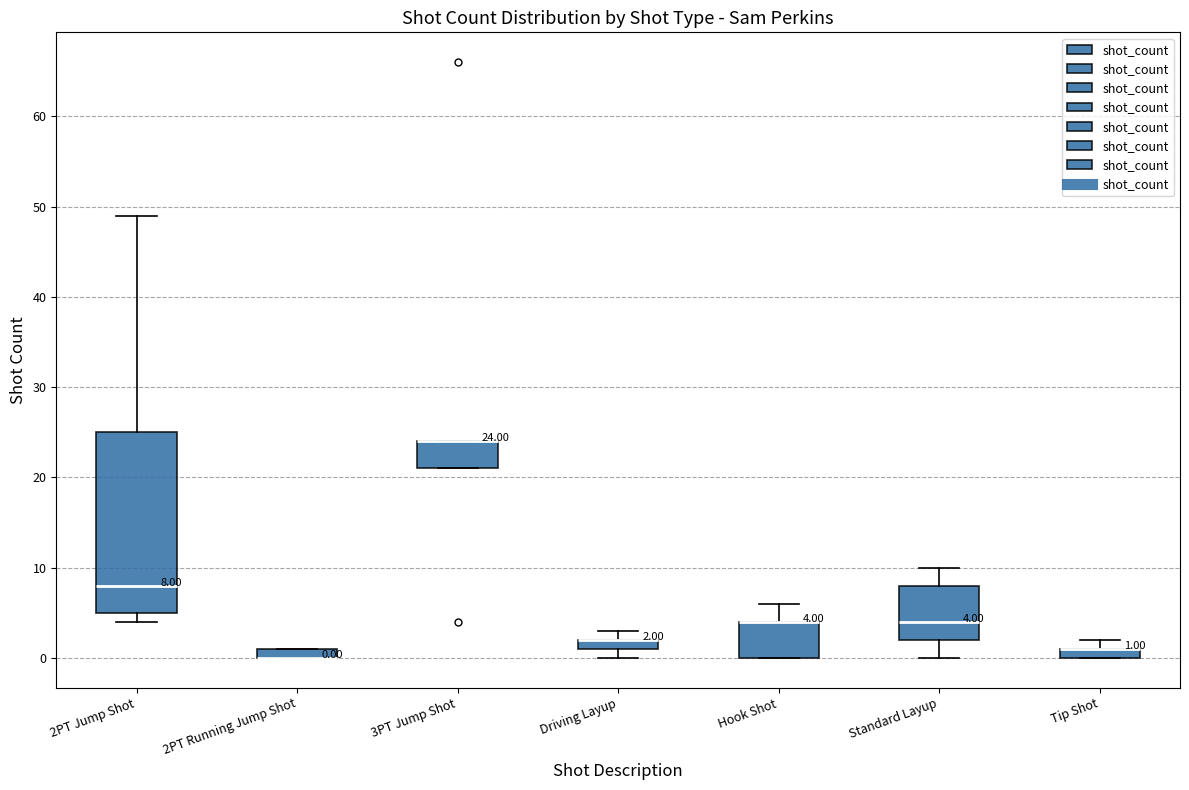

Which box is the tallest, from its lower edge to its upper edge?

2PT Jump Shot